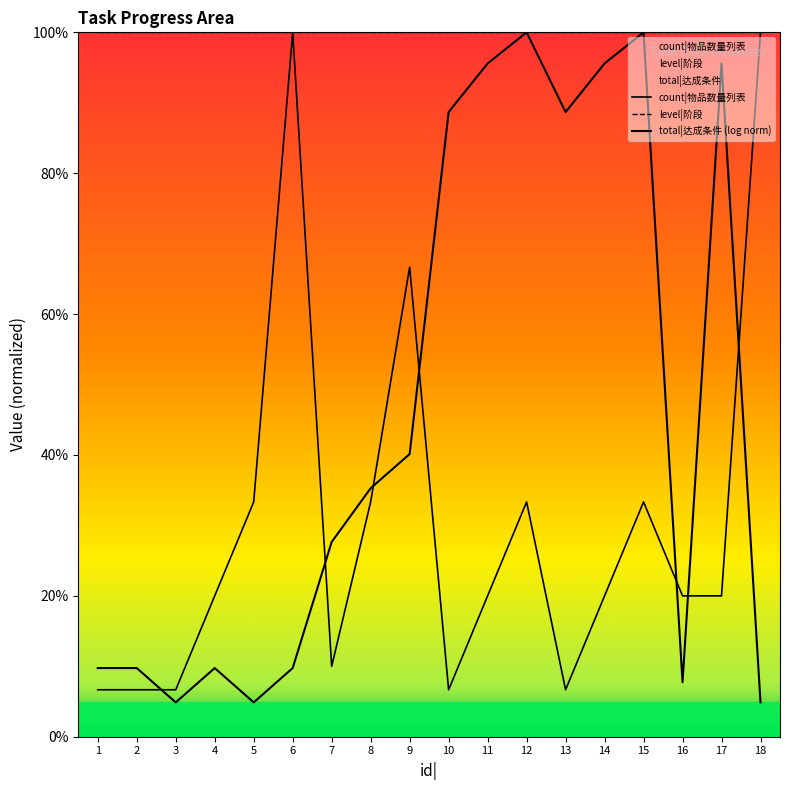

At how many categories does at least one series exceed 39?

18